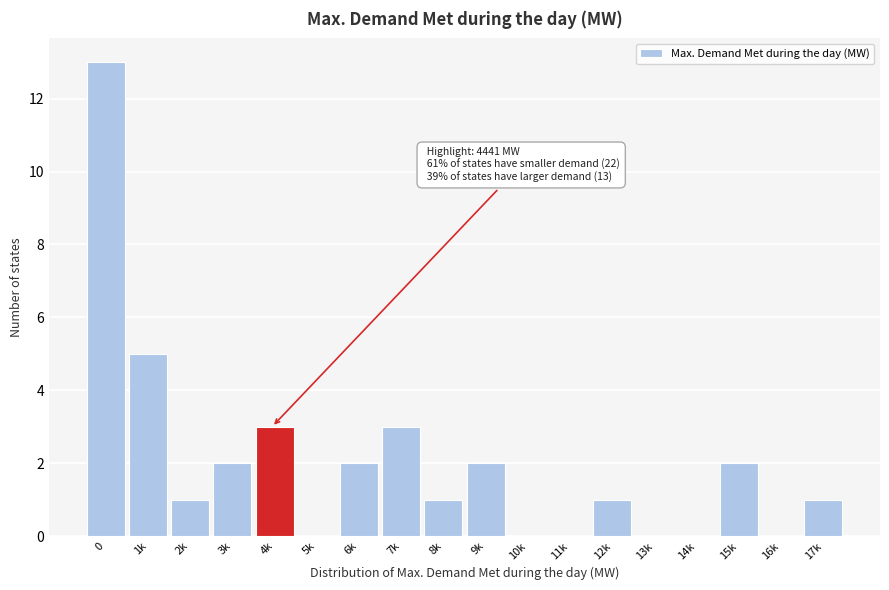

Reading right to left, what are all the values shown in this chart?

17k=1	16k=0	15k=2	14k=0	13k=0	12k=1	11k=0	10k=0	9k=2	8k=1	7k=3	6k=2	5k=0	4k=3	3k=2	2k=1	1k=5	0=13